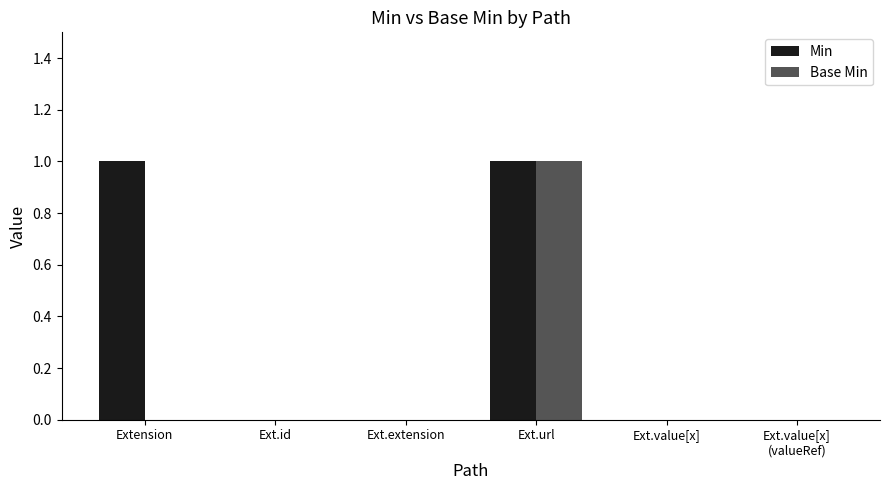

What are all the series names shown in the legend?

Min, Base Min